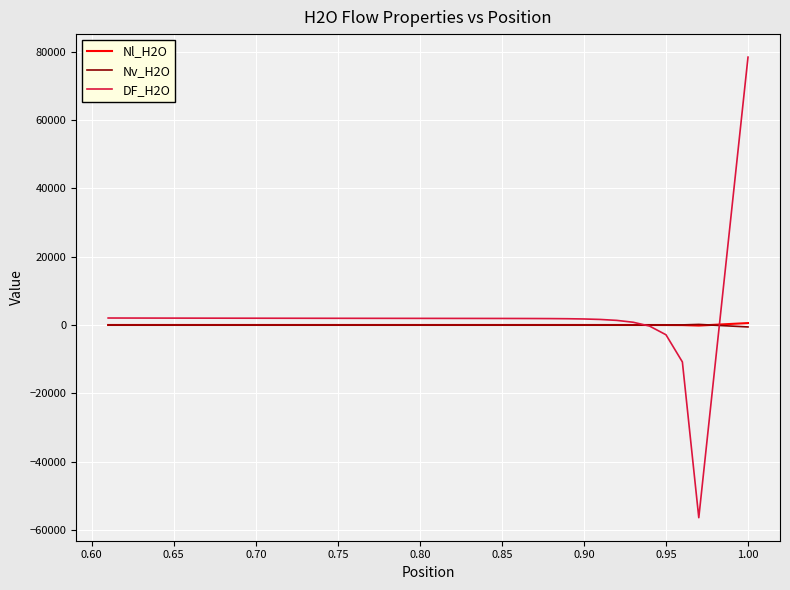

Does the chart display data point markers on the line(s)?

No